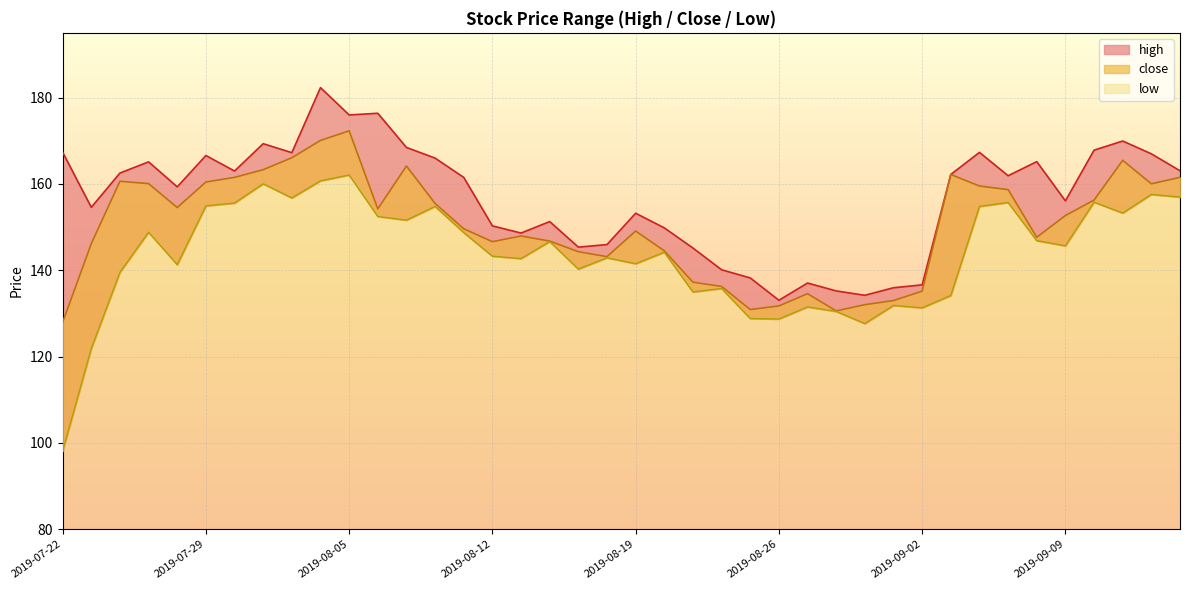

Does the chart display data point markers on the line(s)?

No